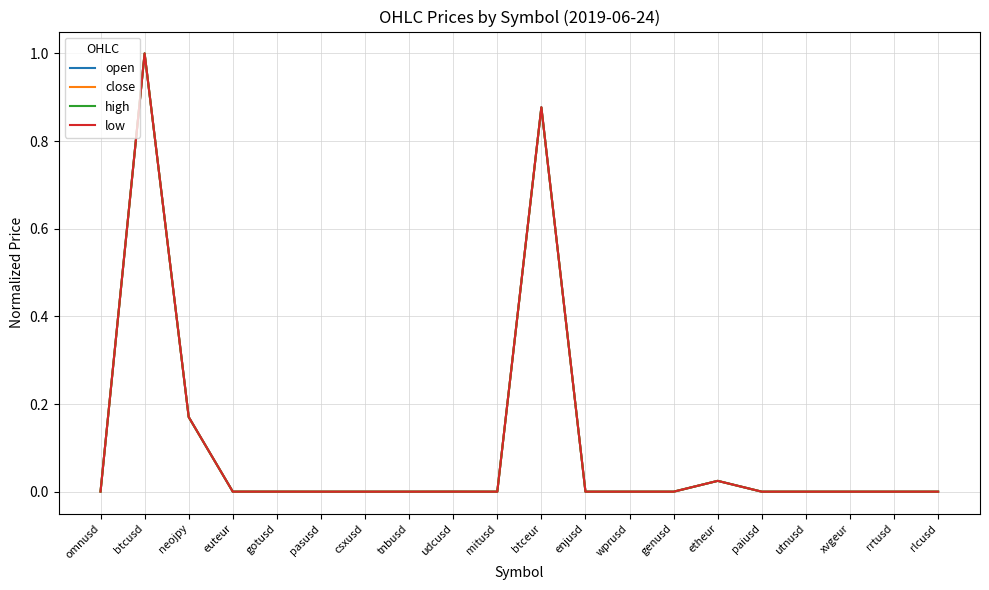

Which category has the highest value across all series?

btcusd